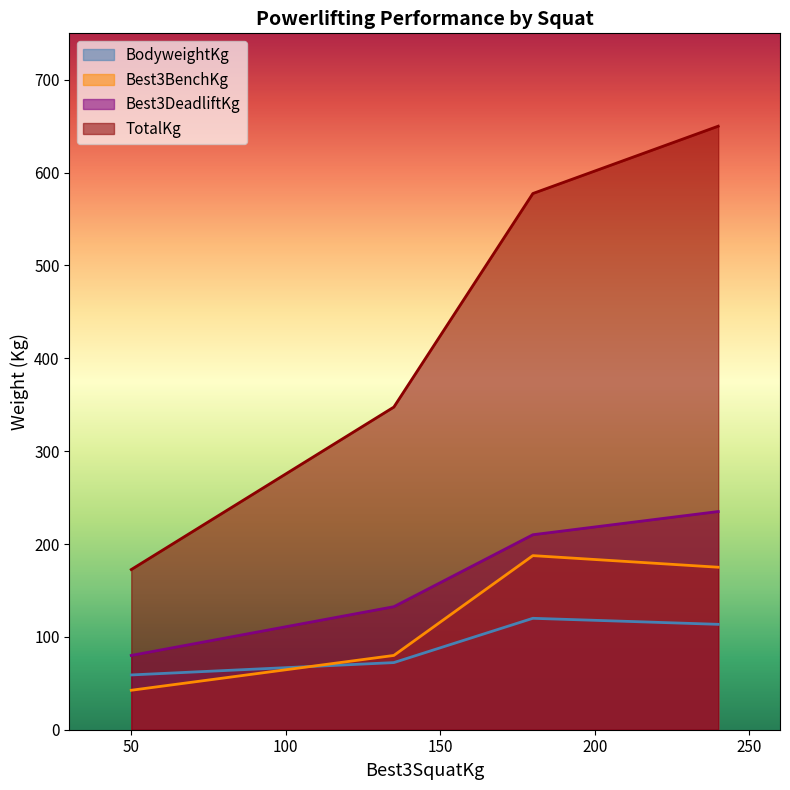

Where does the Best3BenchKg series first go above 175?

180